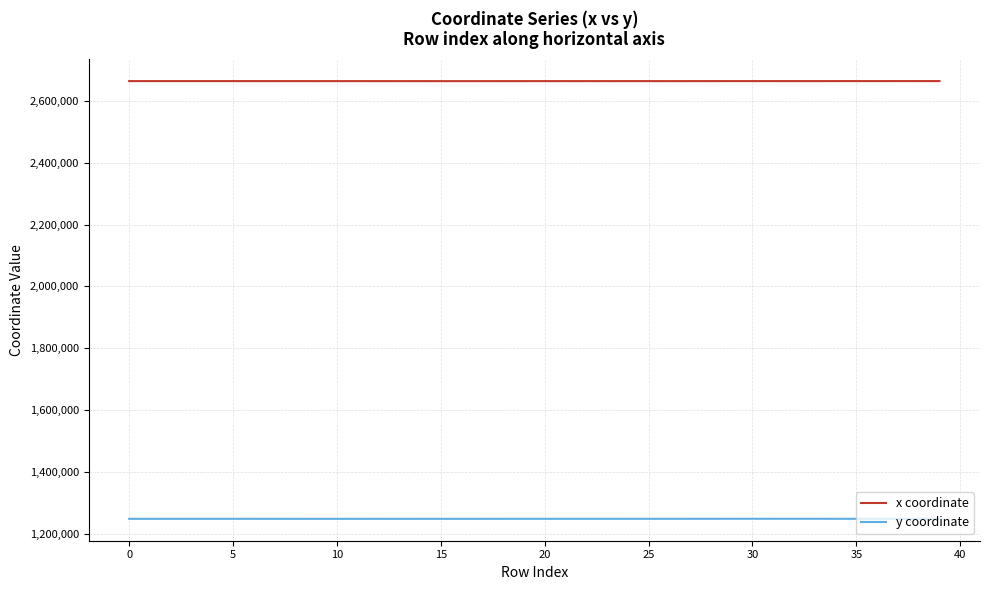

What is the minimum value shown in the chart?

1247708.2